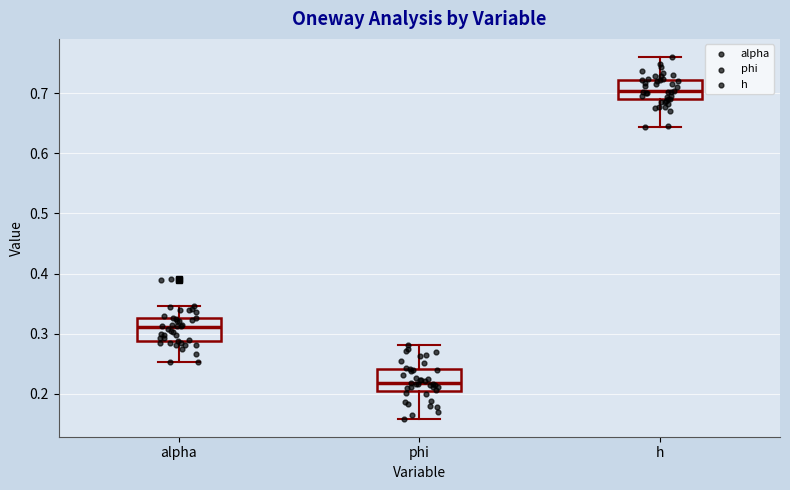

Which box has the lowest median line?

phi